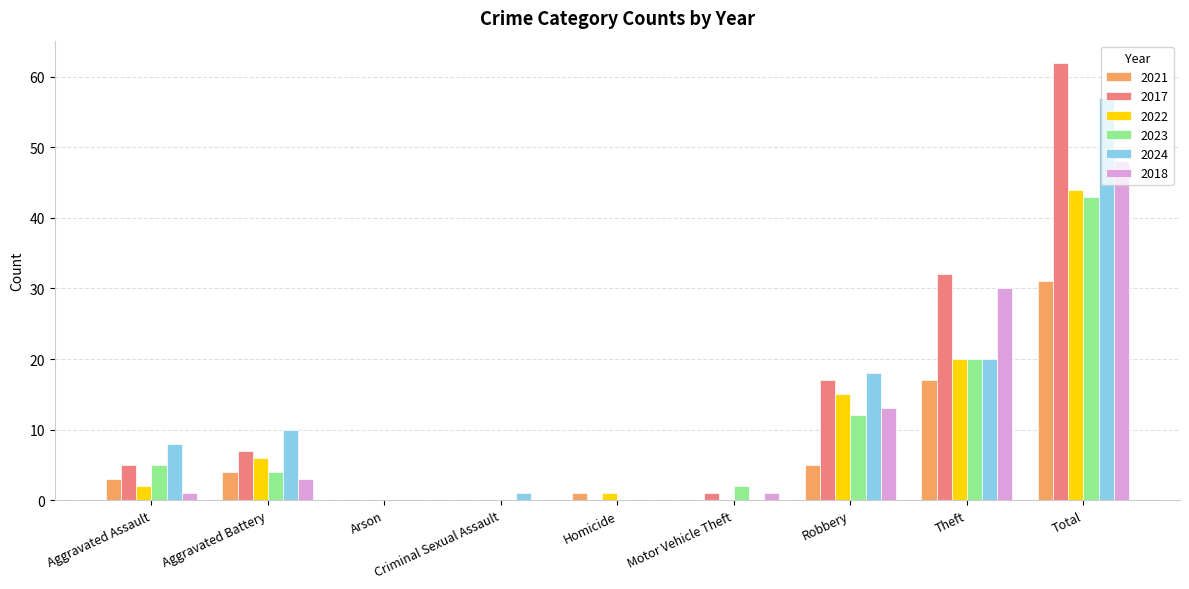

Which series changed the most between Aggravated Assault and Total?

2017